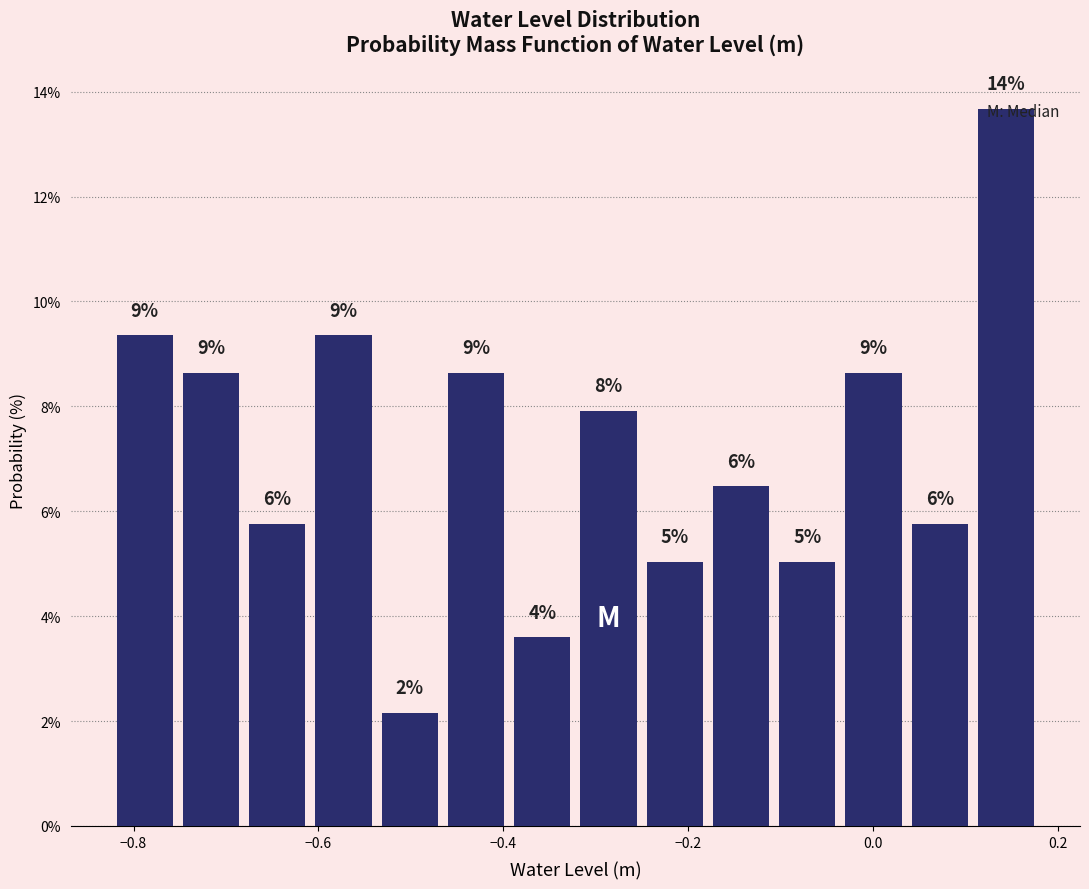

Around what value on the x-axis is the tallest bar? Give the approximate position of its centre, as read against the axis.

0.14